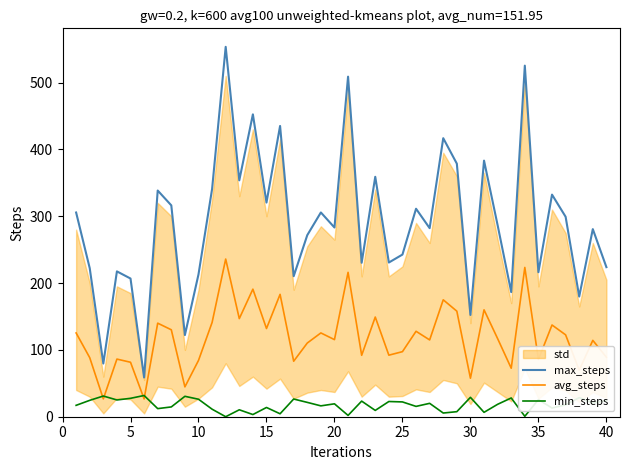

True or false: min_steps has a value of 29.0 at 30.

True